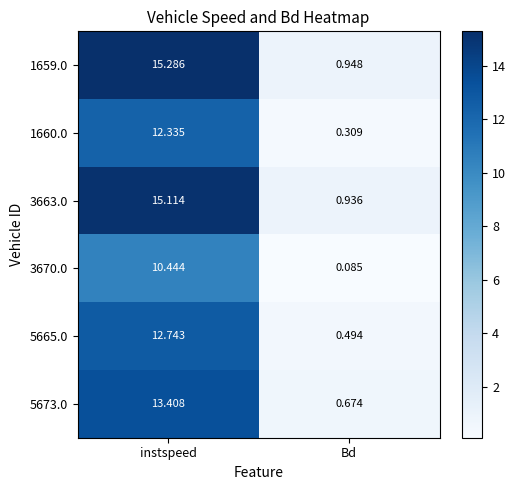

Where is 3663.0 nearest to the value 8?

Bd